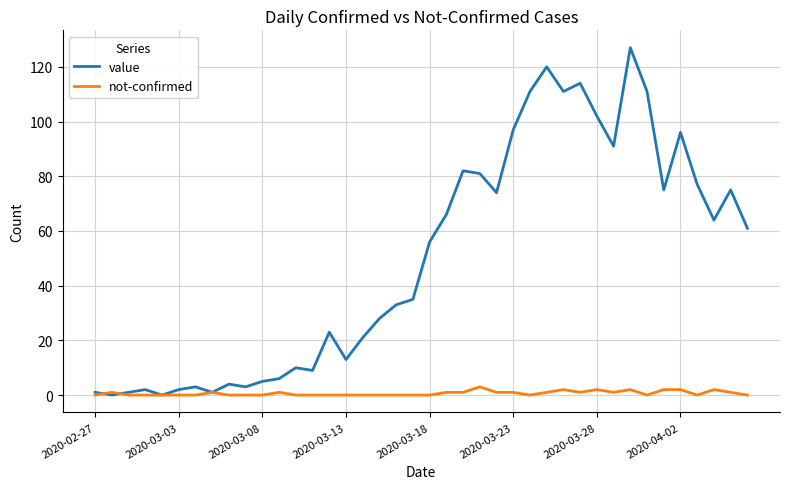

What is the maximum value shown in the chart?

127